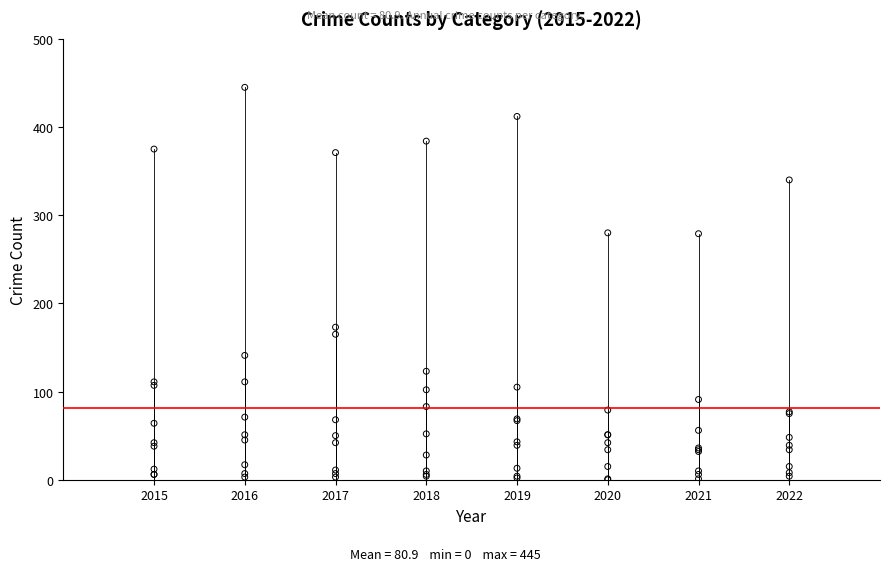

Across all series, what Y value is closest to 222?

173